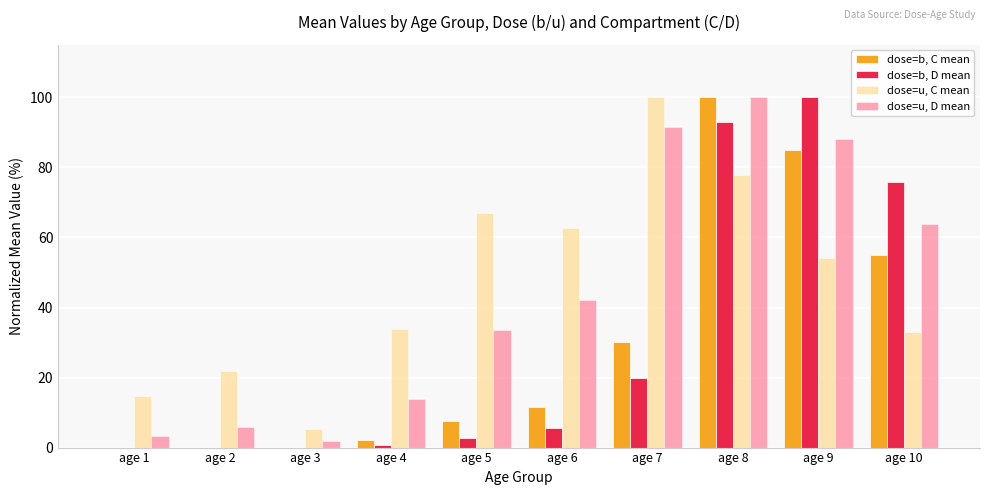

Does the chart contain stacked bars?

No